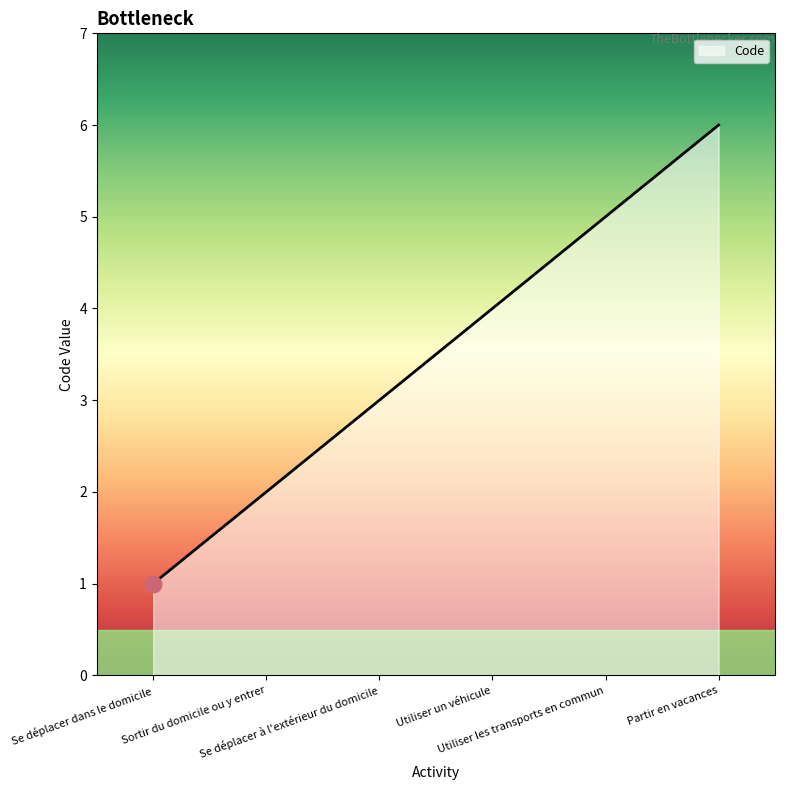

What value does the data have at Utiliser les transports en commun?

5